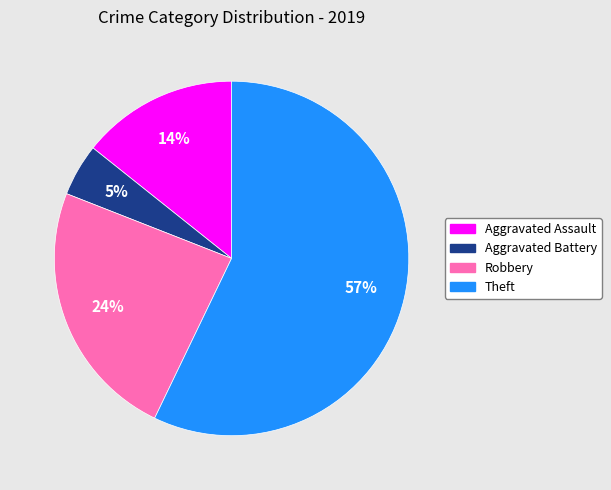

To the nearest percent, what is the combined percentage of Theft and Robbery?

81%